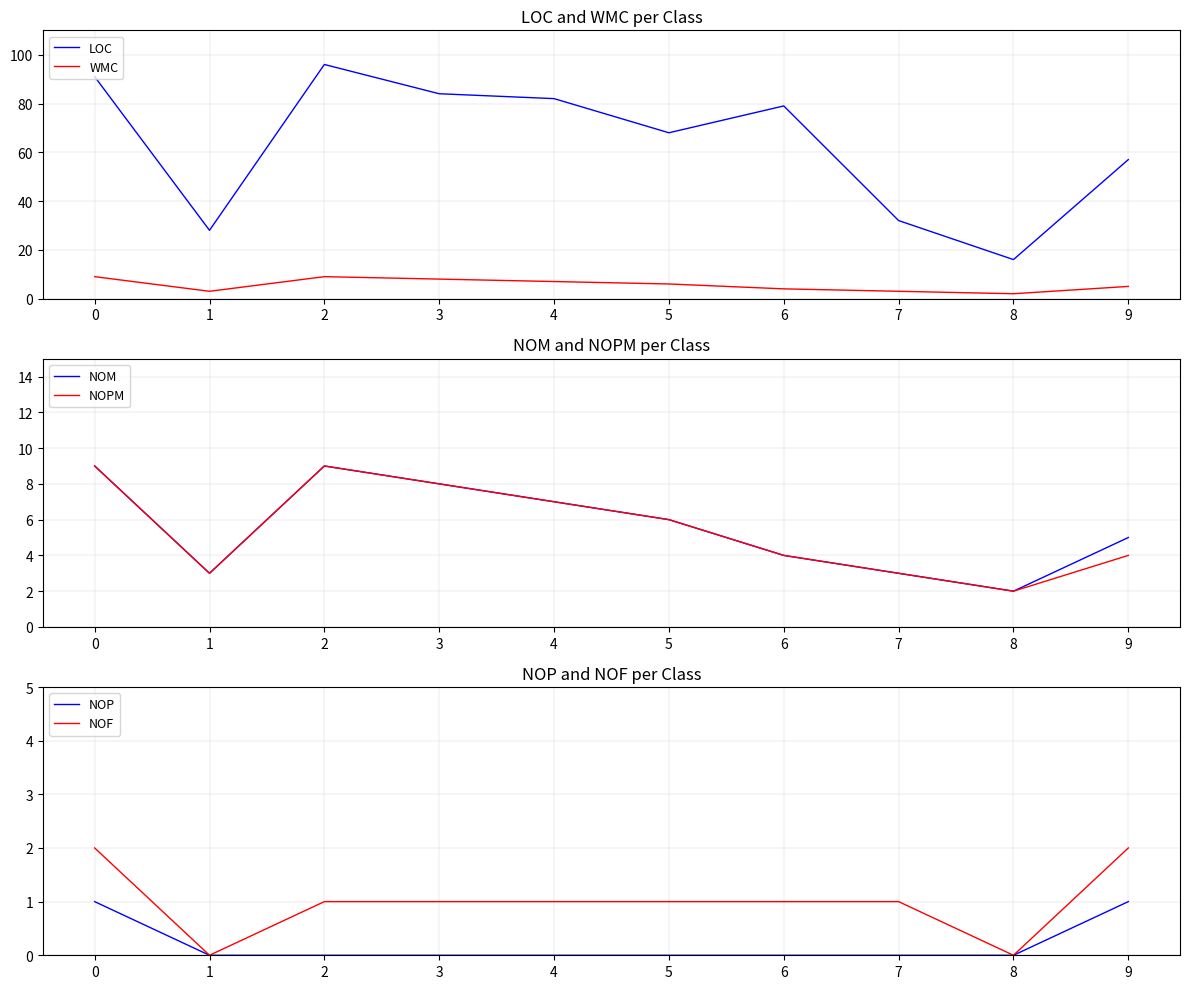

How many values in the LOC series exceed 79?

4